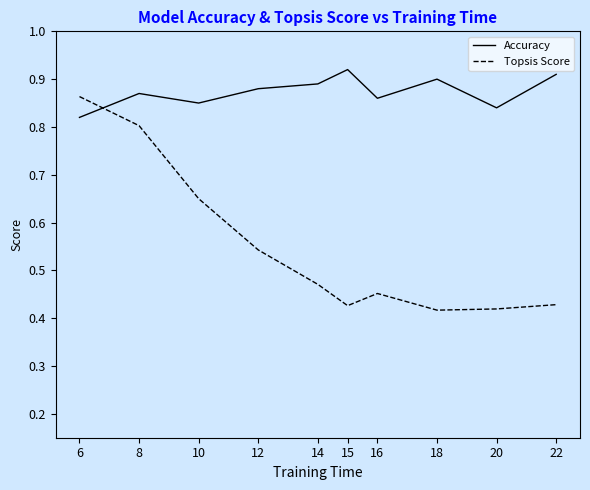

How many Topsis Score values are between 0 and 1?

10